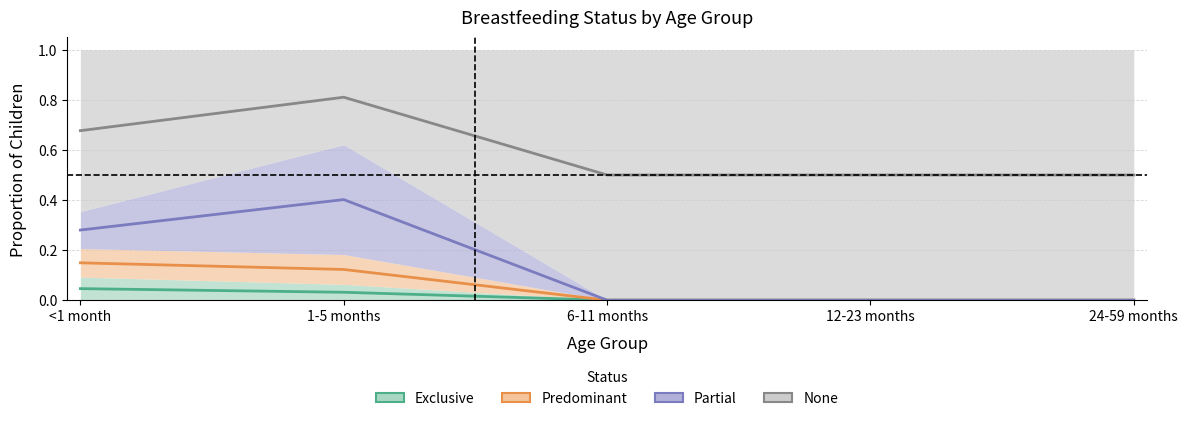

Is the value of Predominant at 12-23 months greater than the value of None at 24-59 months?

No